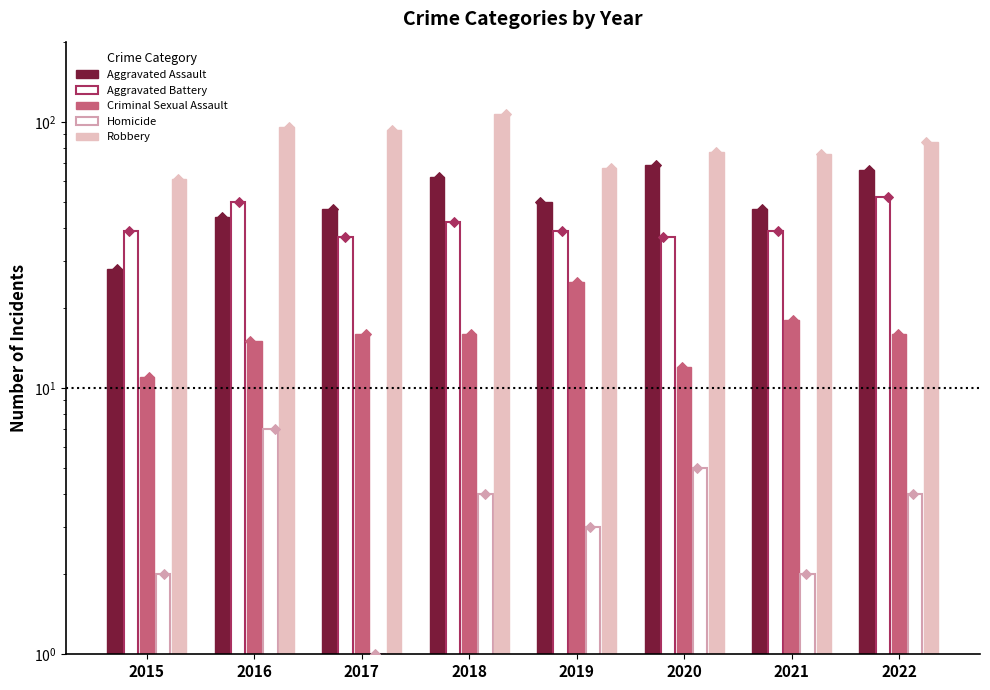

What are all the series names shown in the legend?

Aggravated Assault, Aggravated Battery, Criminal Sexual Assault, Homicide, Robbery